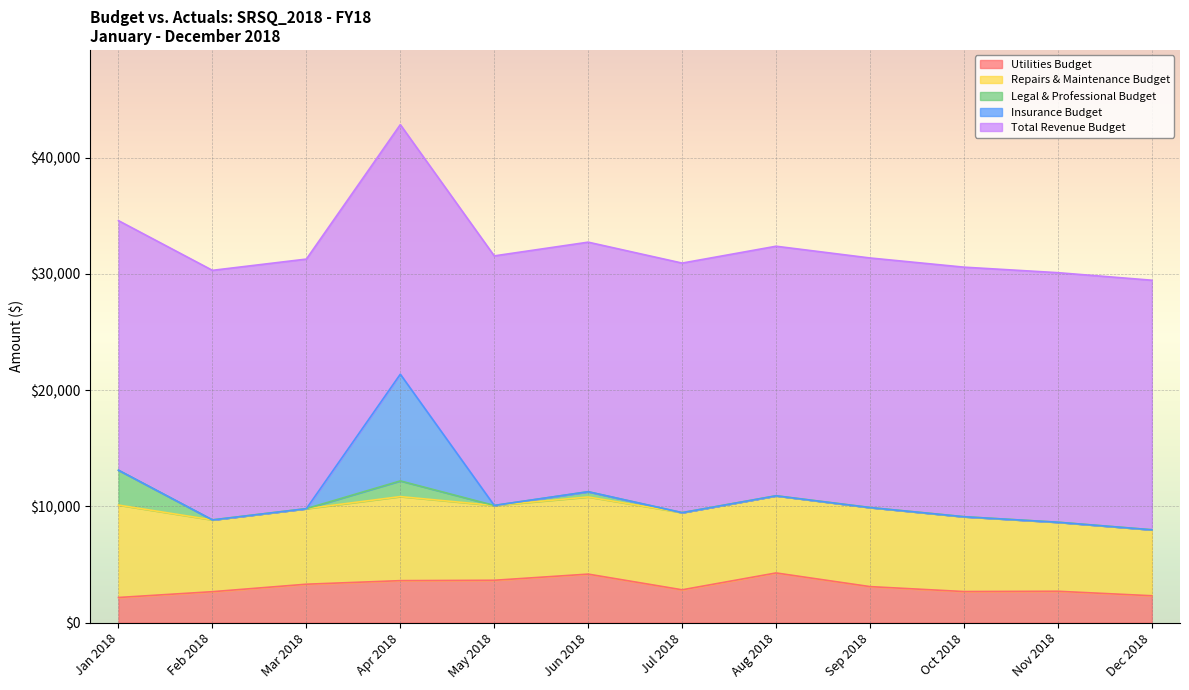

True or false: Utilities Budget has a value of 4174.1 at Jun 2018.

True